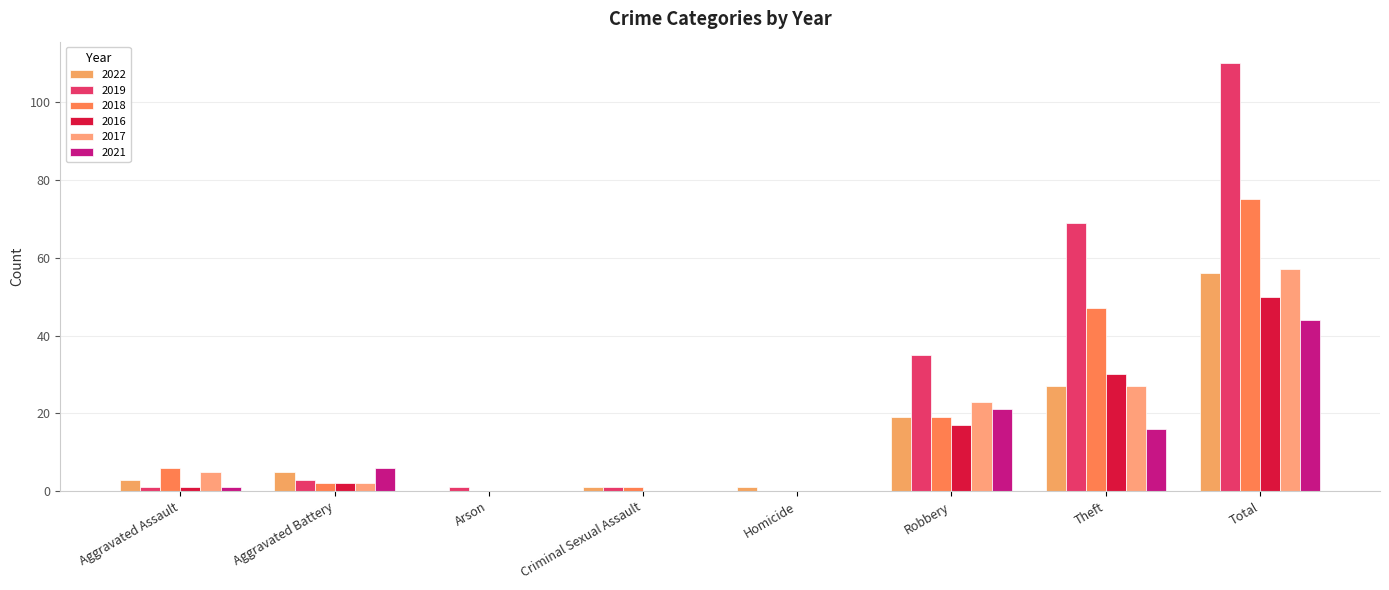

The value of 2016 at Robbery is 4. True or false?

False